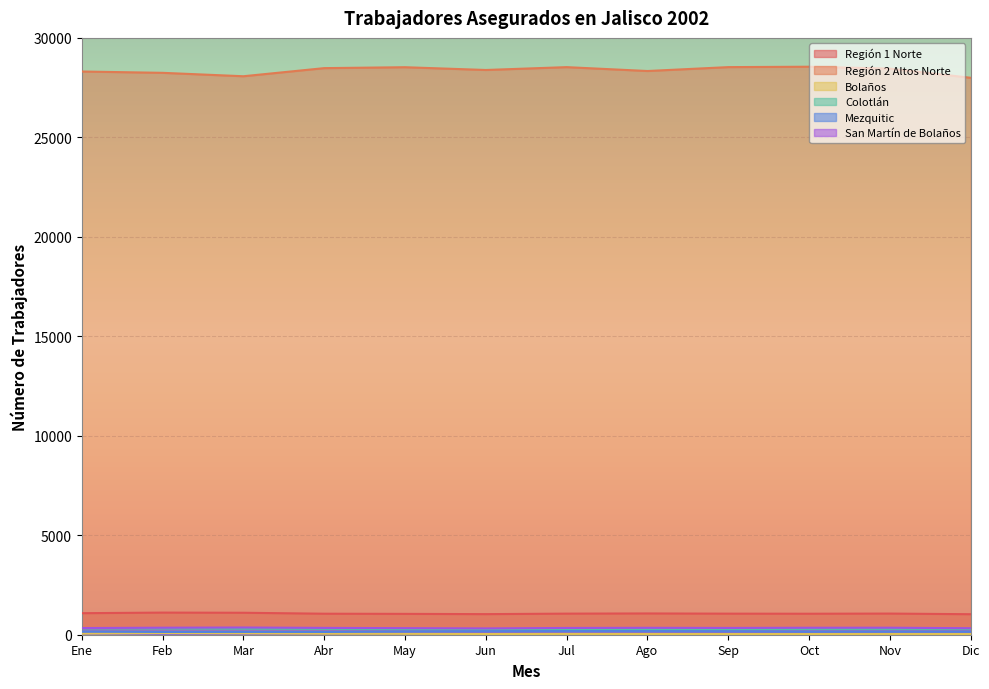

Reading left to right, extract all data points from this chart.

Región 1 Norte: 1082	1112	1104	1056	1048	1035	1060	1069	1059	1055	1063	1031
Región 2 Altos Norte: 28310	28244	28072	28480	28526	28387	28530	28335	28531	28551	28456	27994
Bolaños: 57	83	70	52	45	36	40	38	36	36	40	38
Colotlán: 320	318	306	297	284	277	280	286	285	293	296	293
Mezquitic: 156	139	141	139	162	178	184	183	176	156	156	153
San Martín de Bolaños: 335	352	362	343	330	317	340	347	341	350	352	326